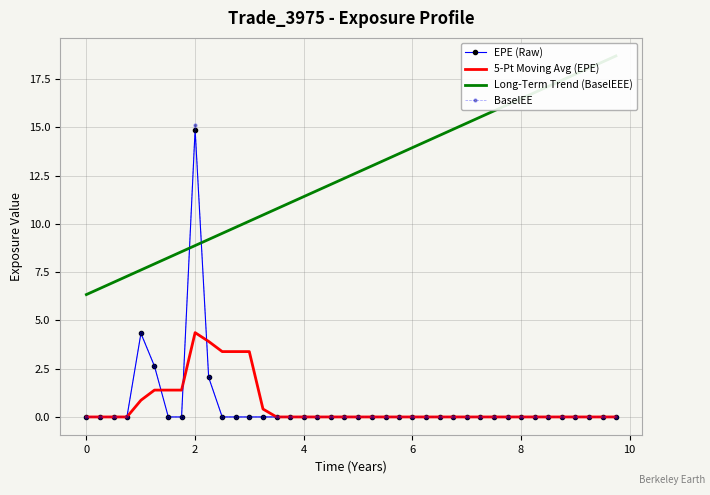

At how many categories does at least one series exceed 17?

6